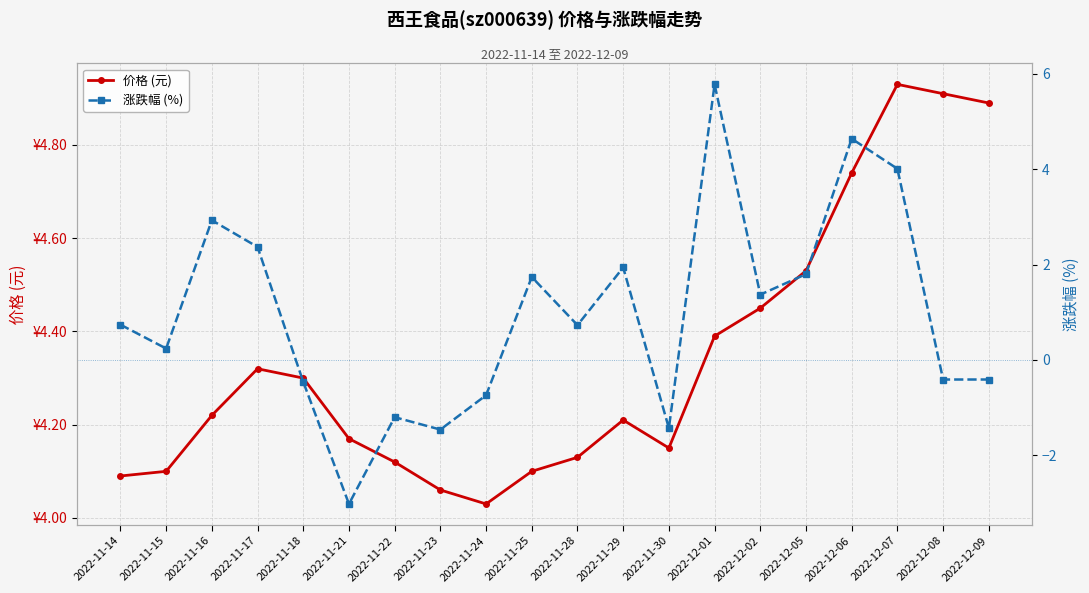

In 价格 (元), how many points are higher than both neighbors (excluding endpoints)?

3